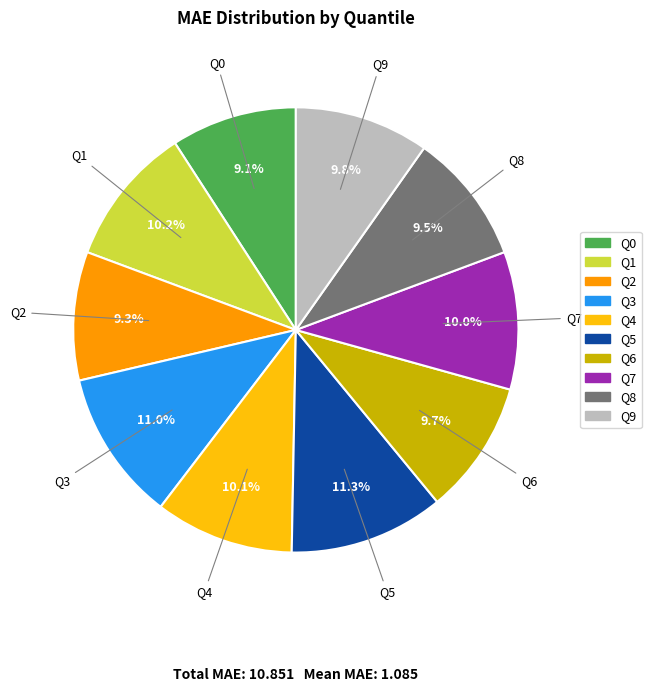

What percentage is the Q6 slice, to the nearest percent?

10%